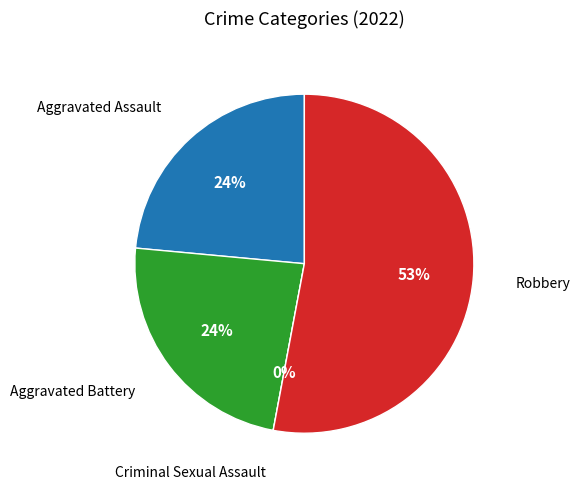

What percentage is the Aggravated Battery slice, to the nearest percent?

24%